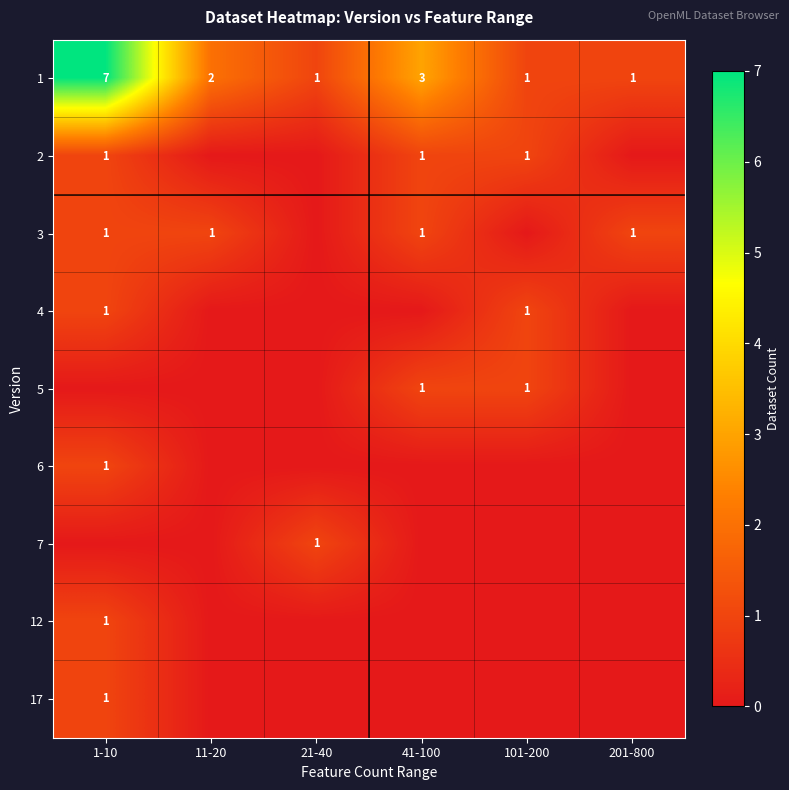

Between 41-100 and 201-800, which is larger?

41-100